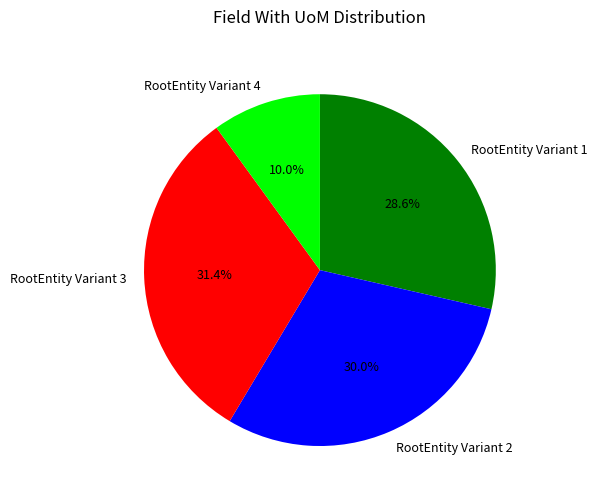

Which has a higher value, RootEntity Variant 2 or RootEntity Variant 1?

RootEntity Variant 2